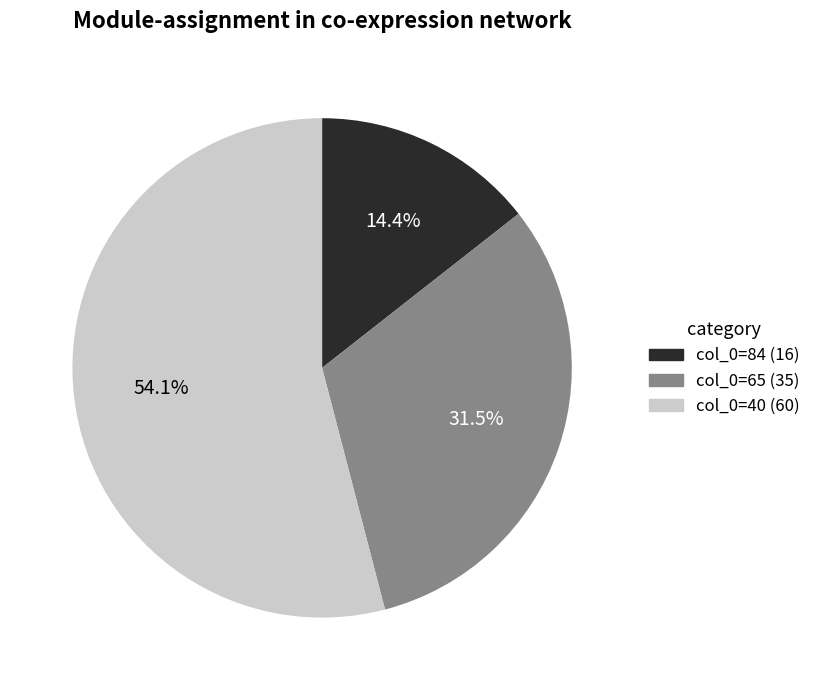

Is there a majority slice in this chart?

Yes